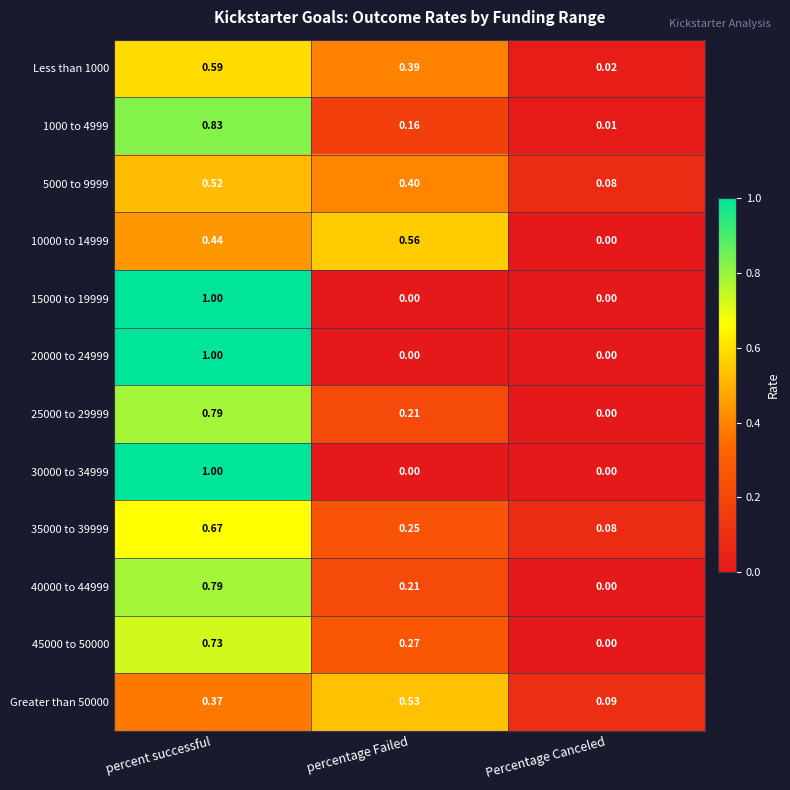

List the labels in order of 10000 to 14999 value, smallest first.

Percentage Canceled, percent successful, percentage Failed